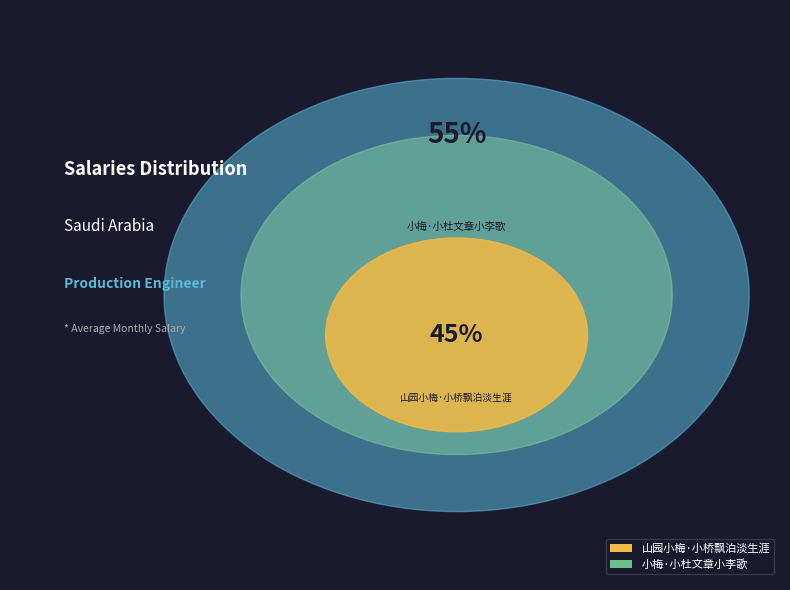

How many slices are in this pie chart?

2